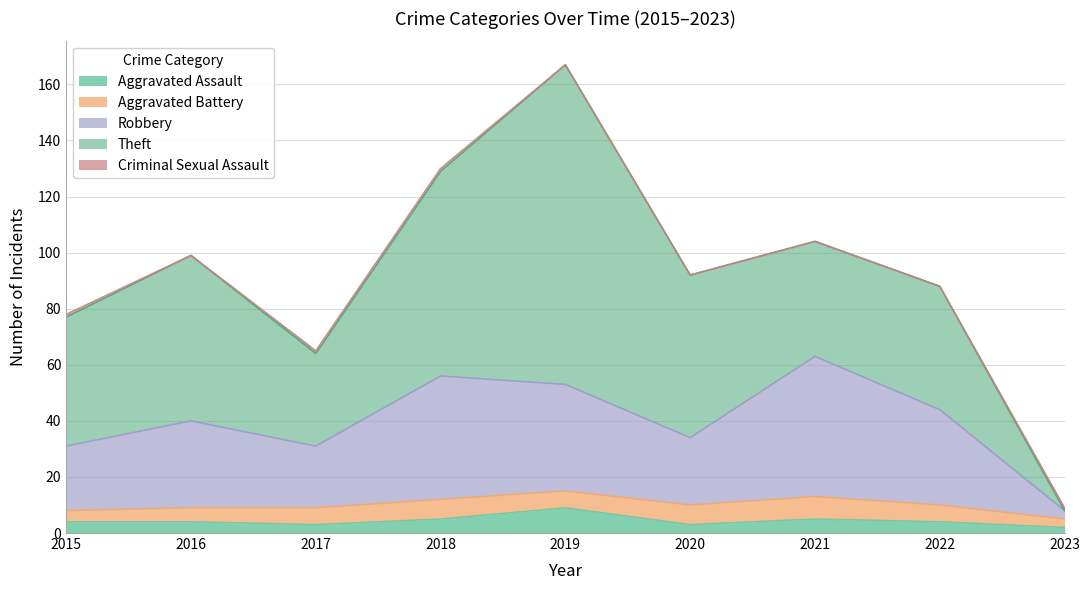

Reading left to right, list all the values displayed in this chart.

Aggravated Assault: 2015=4	2016=4	2017=3	2018=5	2019=9	2020=3	2021=5	2022=4	2023=2
Aggravated Battery: 2015=4	2016=5	2017=6	2018=7	2019=6	2020=7	2021=8	2022=6	2023=3
Robbery: 2015=23	2016=31	2017=22	2018=44	2019=38	2020=24	2021=50	2022=34	2023=3
Theft: 2015=46	2016=59	2017=33	2018=73	2019=114	2020=58	2021=41	2022=44	2023=0
Criminal Sexual Assault: 2015=1	2016=0	2017=1	2018=1	2019=0	2020=0	2021=0	2022=0	2023=1